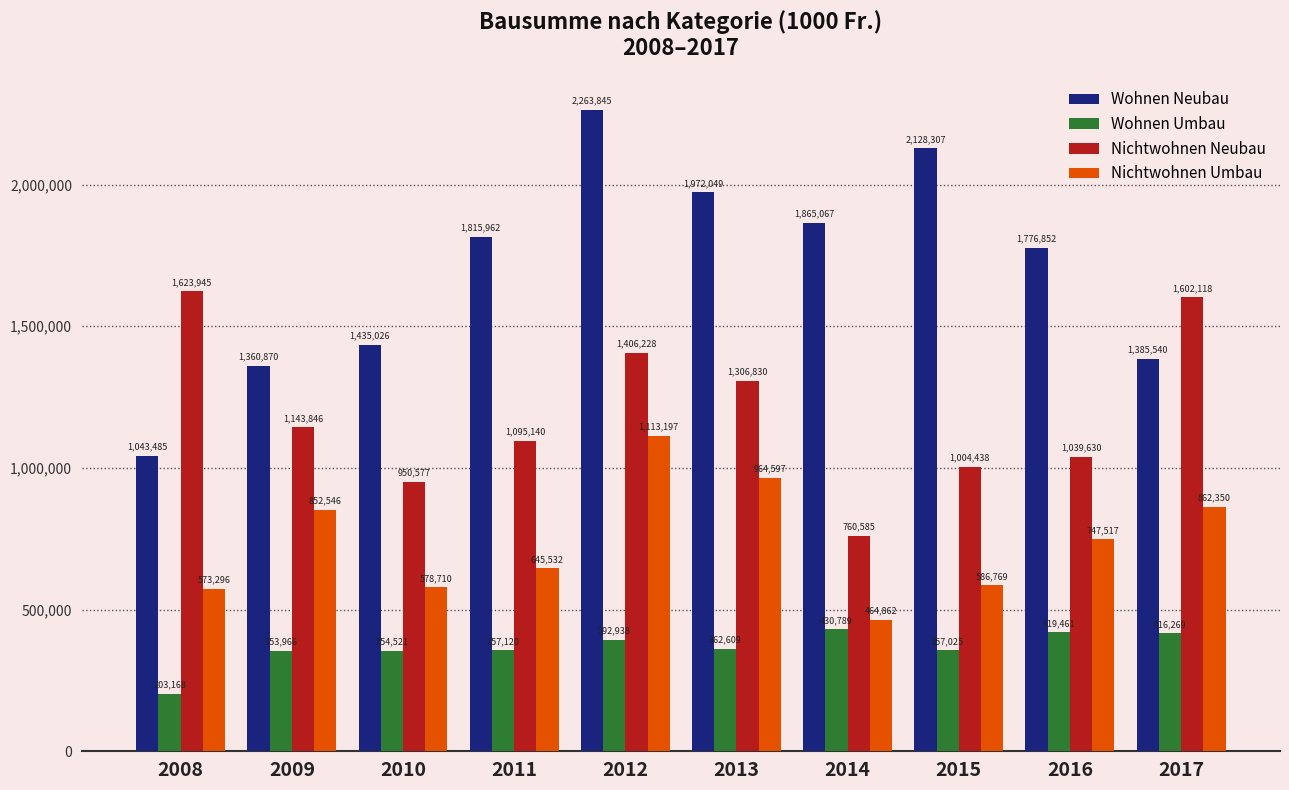

At which label does Nichtwohnen Neubau first exceed 1143846?

2008